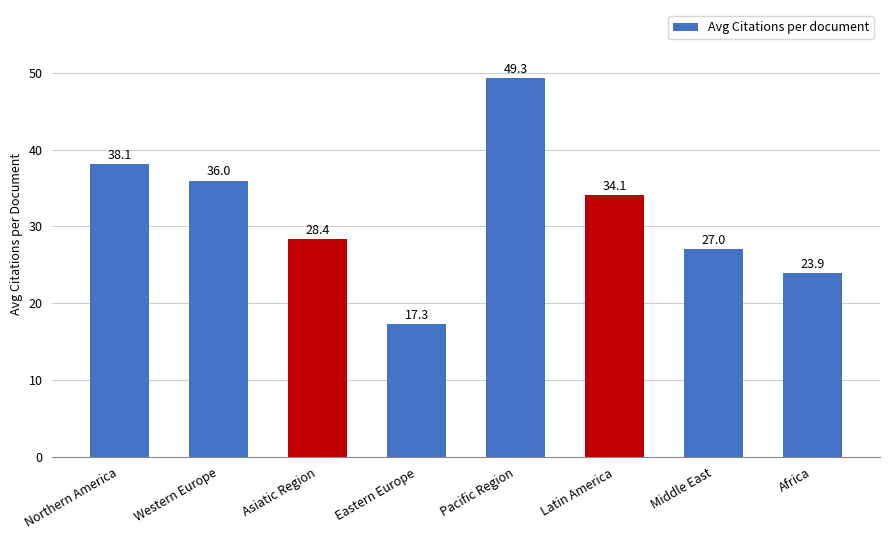

What is the average value?

31.8